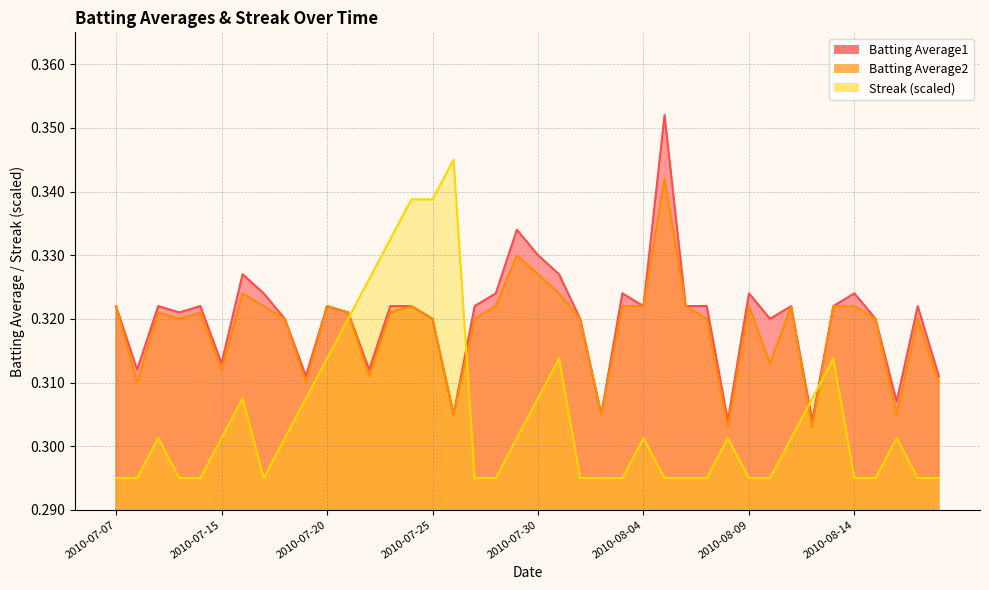

Which label corresponds to the smallest value in the chart?

2010-07-07